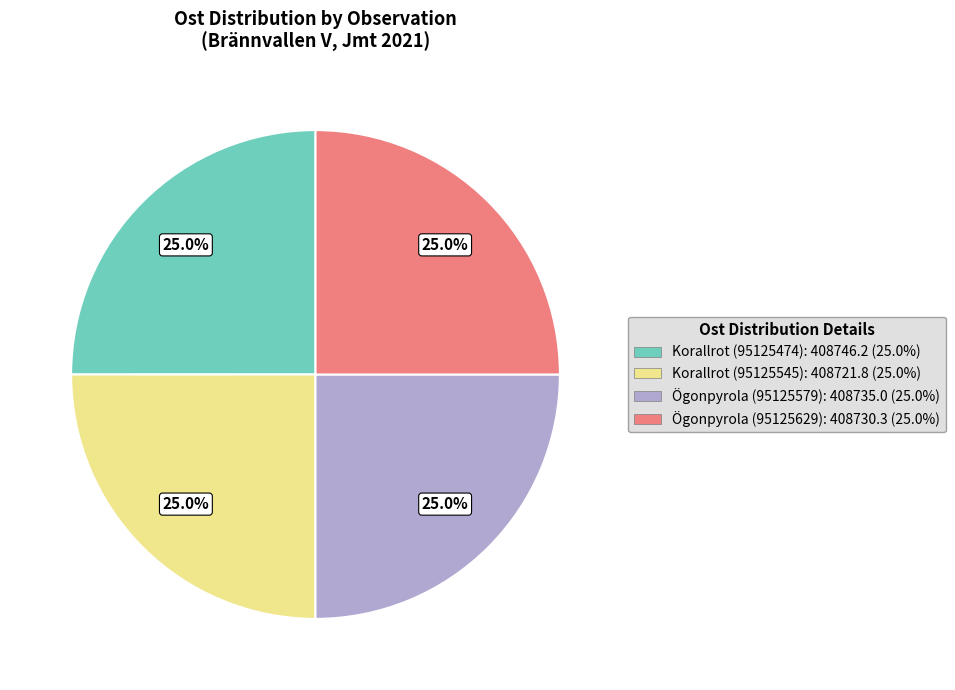

Is there any slice that represents more than half of the pie?

No